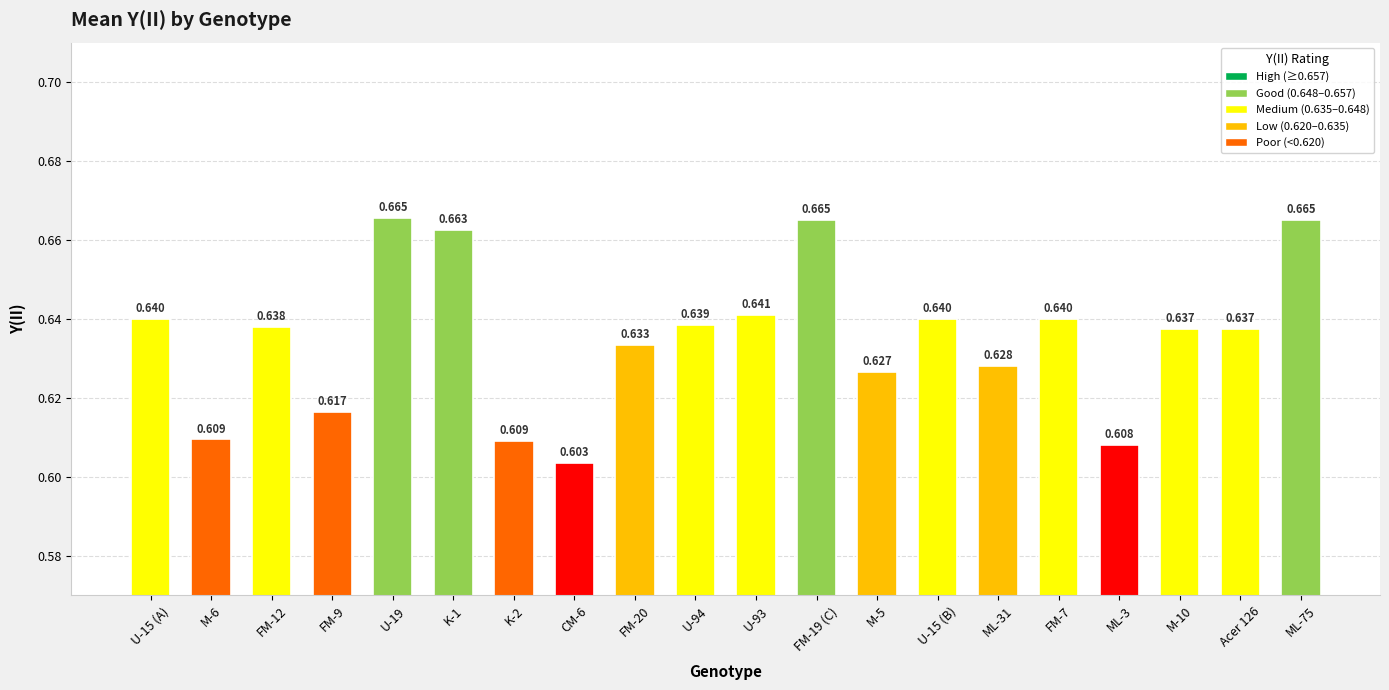

Reading left to right, extract all data points from this chart.

U-15 (A)=0.6	M-6=0.6	FM-12=0.6	FM-9=0.6	U-19=0.7	K-1=0.7	K-2=0.6	CM-6=0.6	FM-20=0.6	U-94=0.6	U-93=0.6	FM-19 (C)=0.7	M-5=0.6	U-15 (B)=0.6	ML-31=0.6	FM-7=0.6	ML-3=0.6	M-10=0.6	Acer 126=0.6	ML-75=0.7